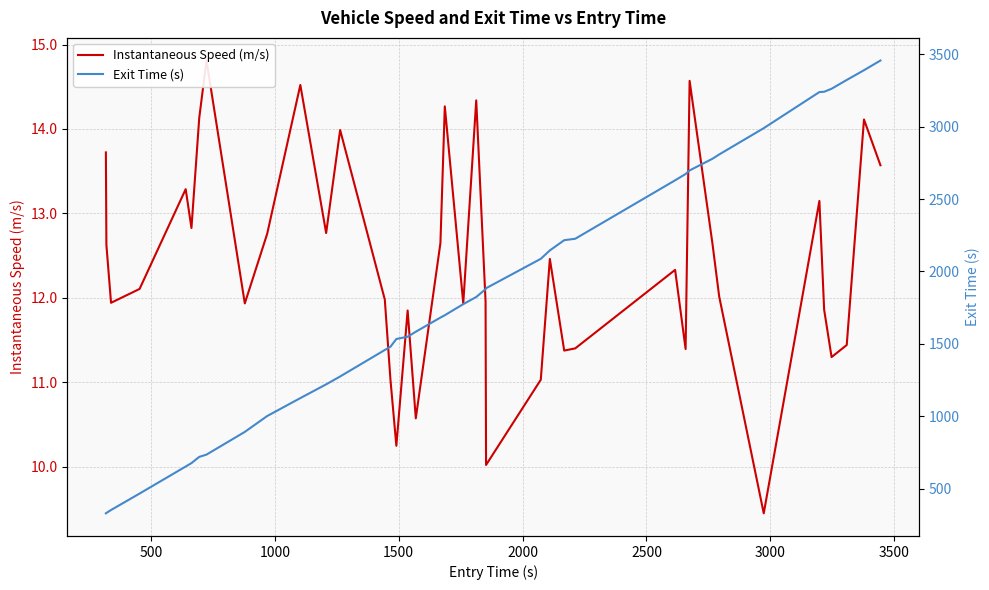

True or false: Exit Time (s) and Instantaneous Speed (m/s) intersect in this chart.

False